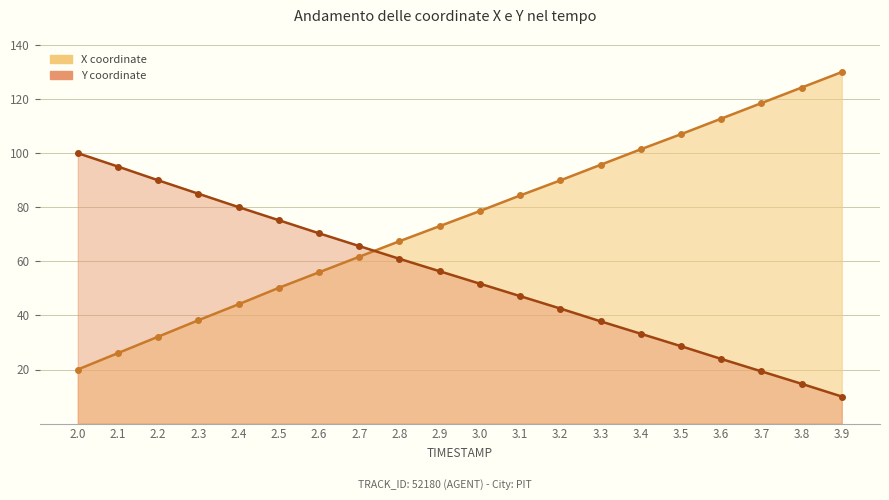

Which series has the largest total across all categories?

X